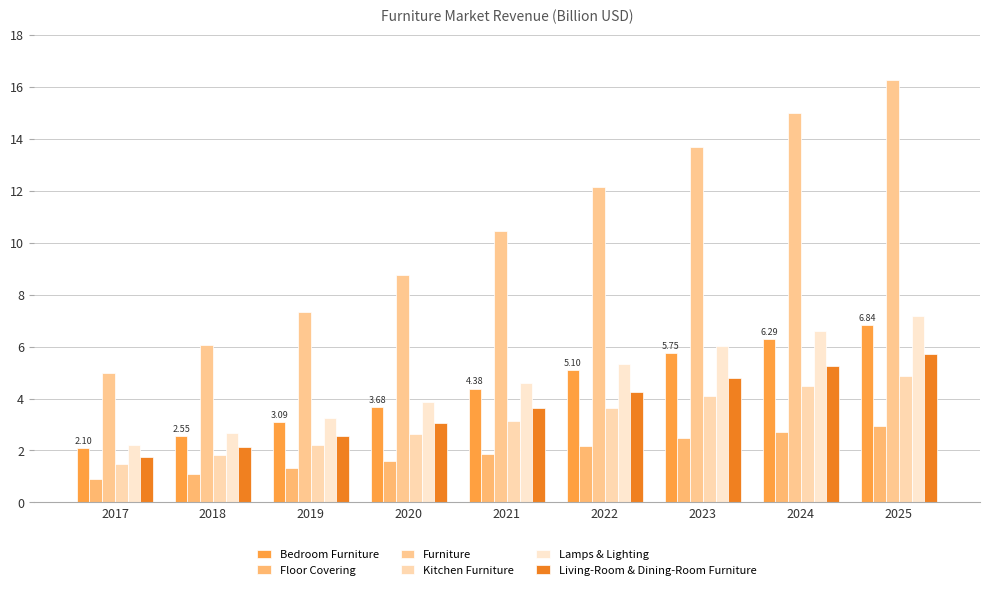

What is the difference between the Furniture values at 2025 and 2018?

10.2